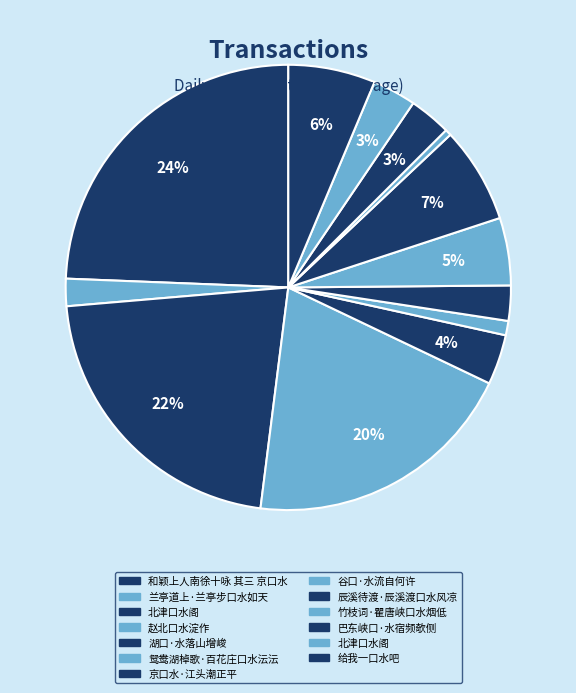

Rank the categories by value from lowest to highest.

竹枝词·瞿唐峡口水烟低, 鸳鸯湖棹歌·百花庄口水沄沄, 兰亭道上·兰亭步口水如天, 京口水·江头潮正平, 巴东峡口·水宿频欹侧, 北津口水阁, 湖口·水落山增峻, 谷口·水流自何许, 给我一口水吧, 辰溪待渡·辰溪渡口水风凉, 赵北口水淀作, 北津口水阁, 和颖上人南徐十咏 其三 京口水